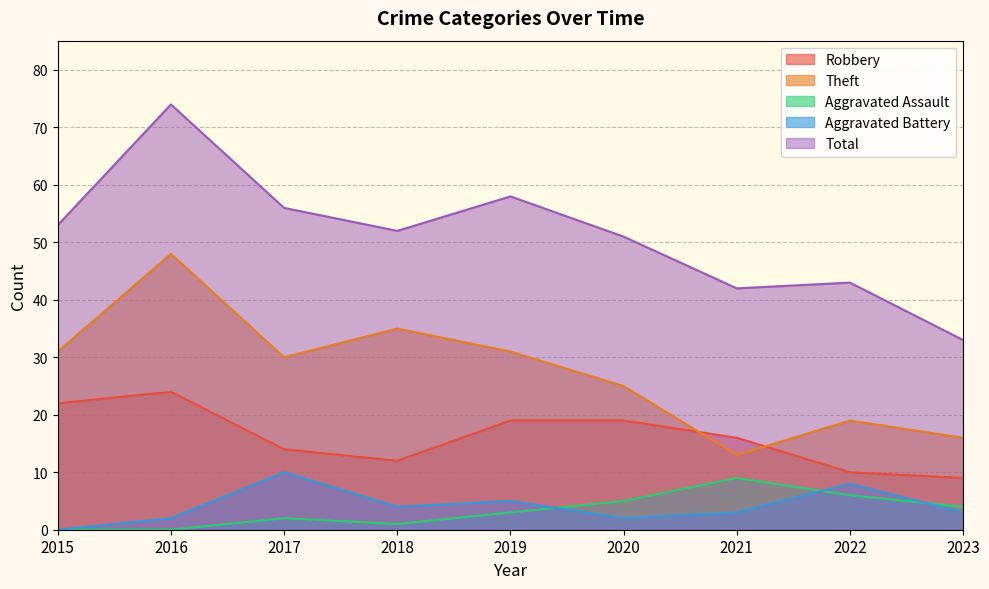

Reading left to right, extract all data points from this chart.

Robbery: 22	24	14	12	19	19	16	10	9
Theft: 31	48	30	35	31	25	13	19	16
Aggravated Assault: 0	0	2	1	3	5	9	6	4
Aggravated Battery: 0	2	10	4	5	2	3	8	3
Total: 53	74	56	52	58	51	42	43	33